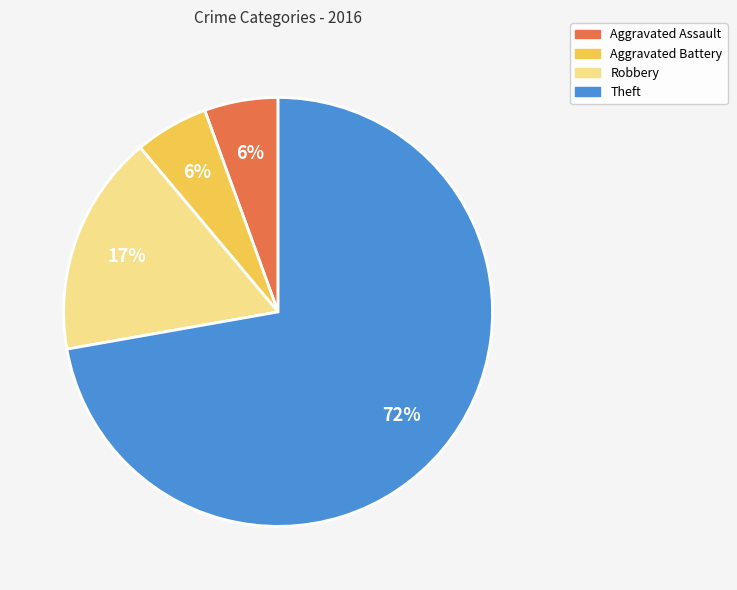

How many segments does this pie chart have?

4